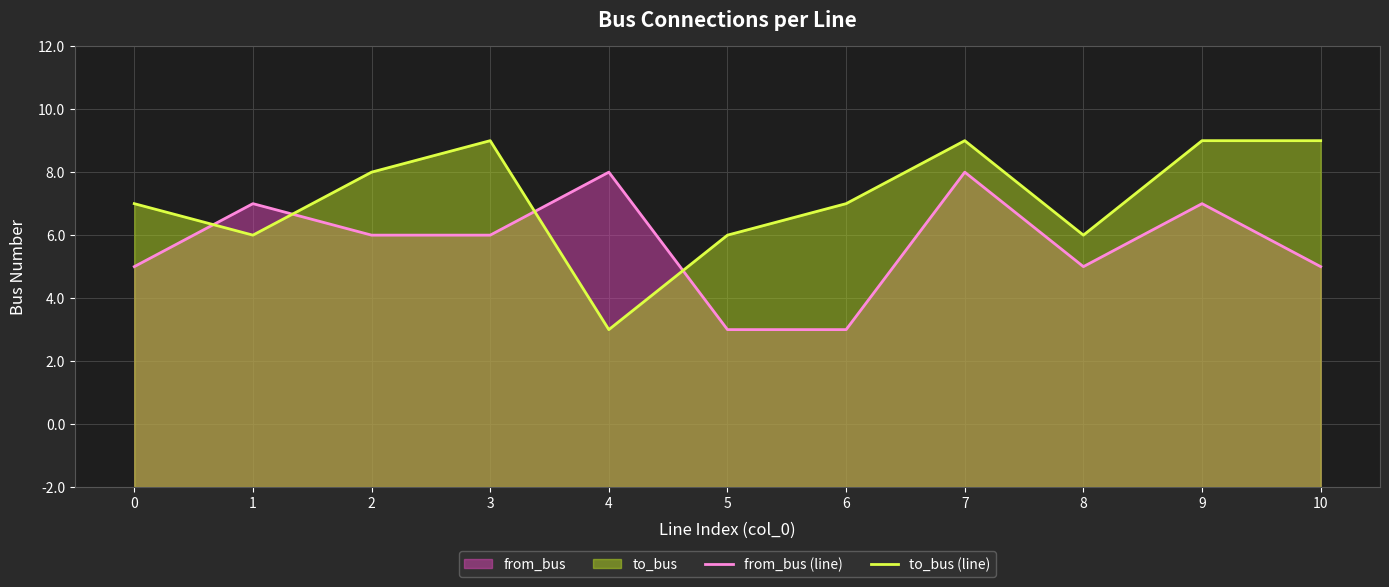

How many values in the from_bus (line) series exceed 8?

4